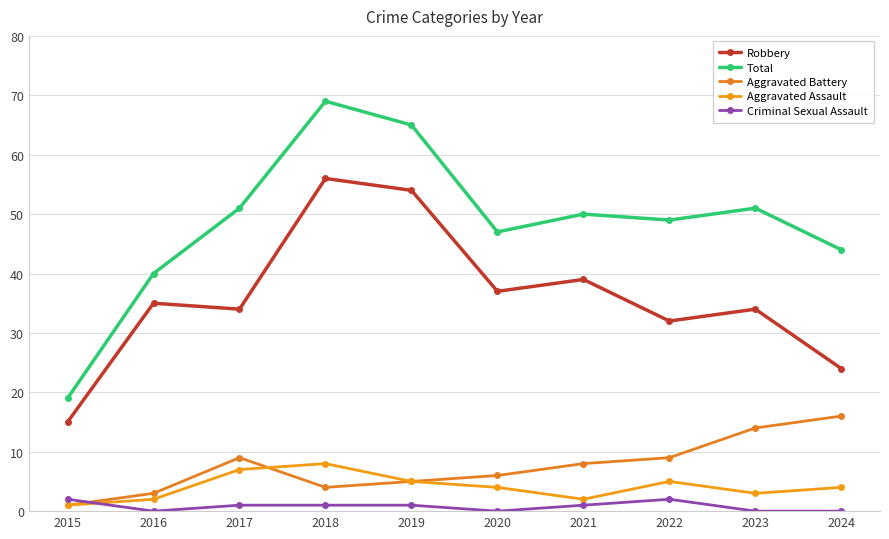

True or false: Aggravated Assault has more than 2 interior local peaks.

False